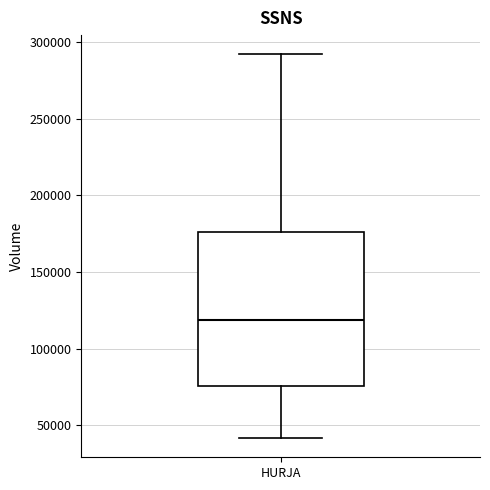

Transcribe this box plot: give where the median line is, the range the box spans, and where the two whiskers end, as read against the y-axis. The values are not printed on the chart, so give them approximately, as read against the axis.

median 120000, box 75000 to 175000, whiskers 40000 to 290000